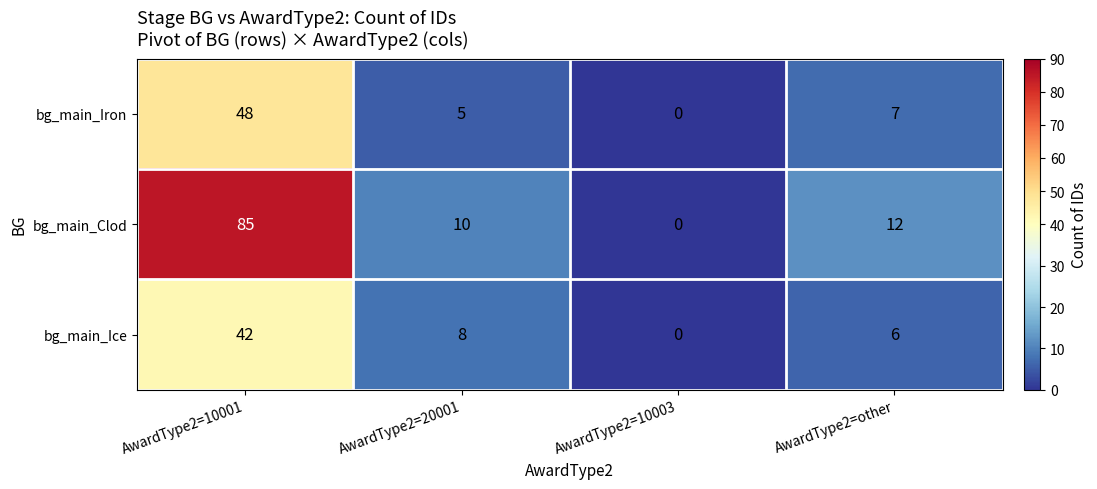

Rank the categories by bg_main_Clod value from lowest to highest.

AwardType2=10003, AwardType2=20001, AwardType2=other, AwardType2=10001